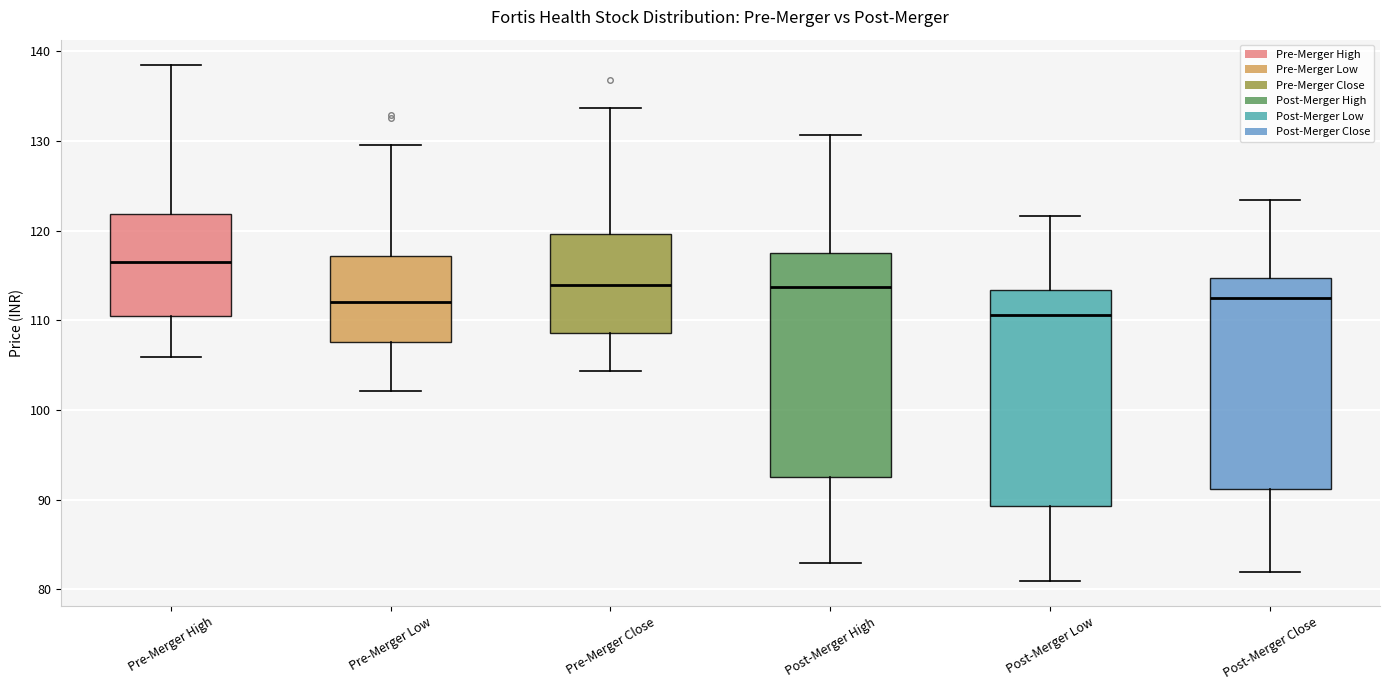

Where is the lower edge of the box for Post-Merger High on the y-axis? The values are not printed on the chart, so give them approximately, as read against the axis.

92